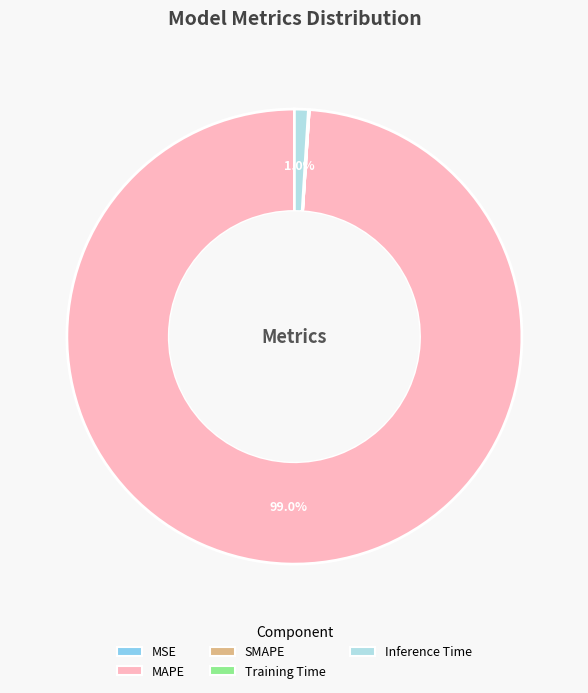

Which slice represents more than half of the pie?

MAPE